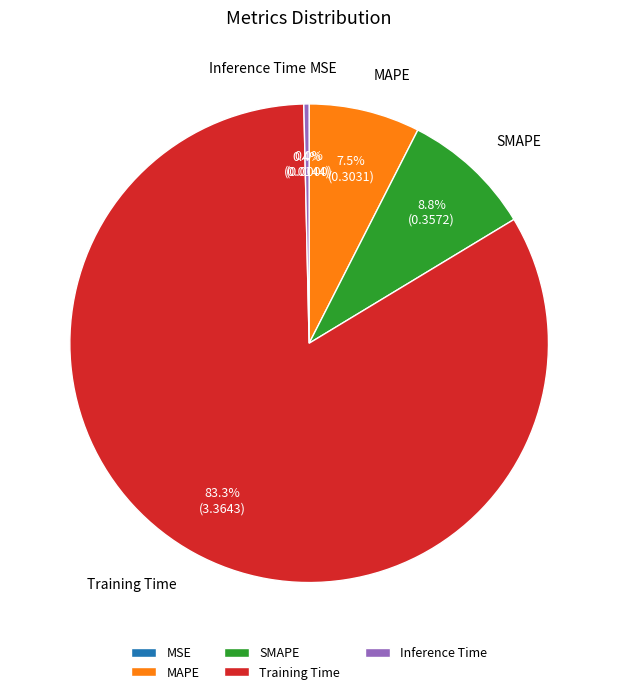

To the nearest percent, what is the difference between the largest and smallest slice percentages?

83%